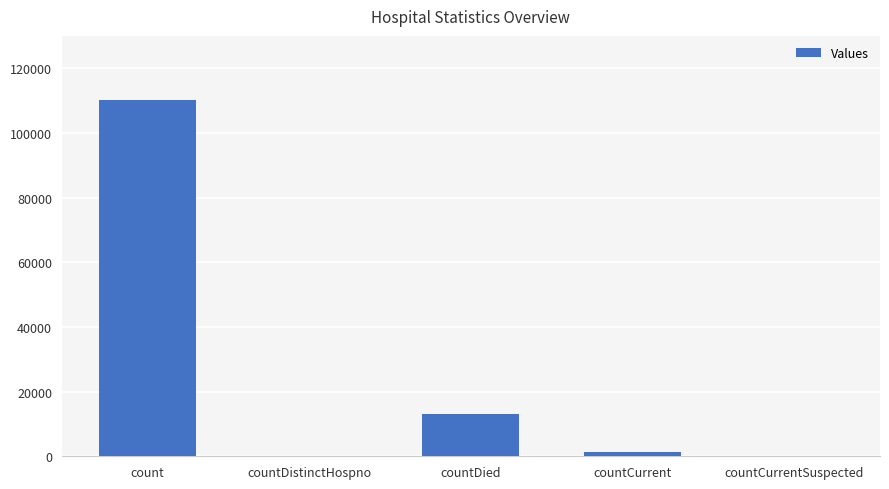

The chart shows a value of 0 at countCurrentSuspected. True or false?

True